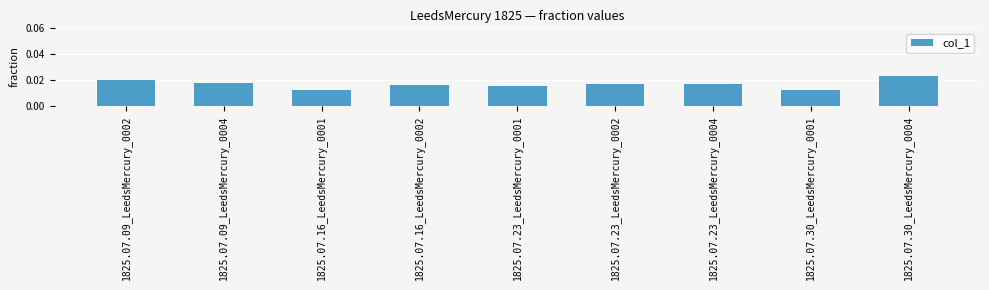

How many categories are shown in the chart?

9